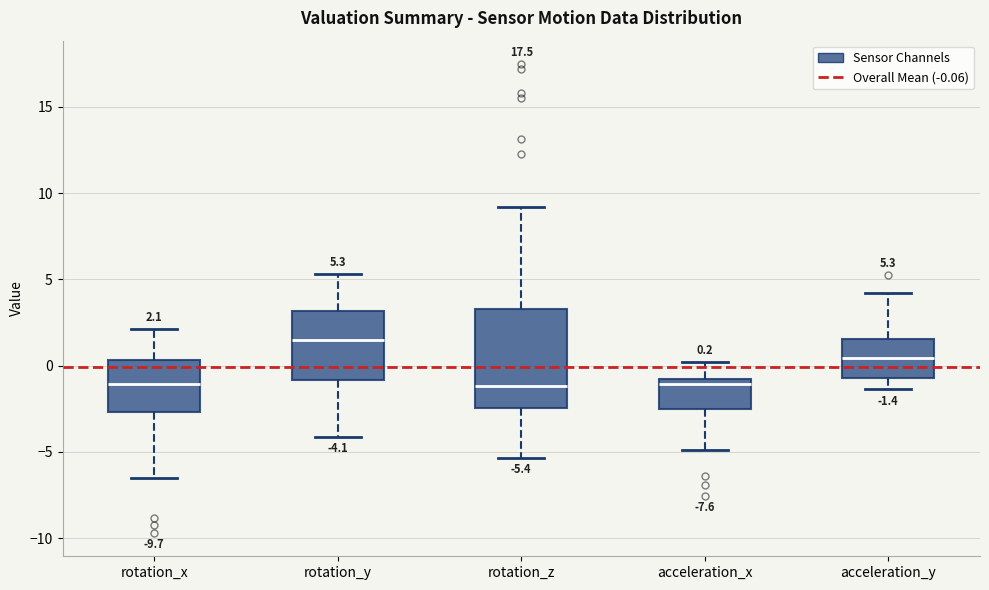

Which box has the highest median line?

rotation_y